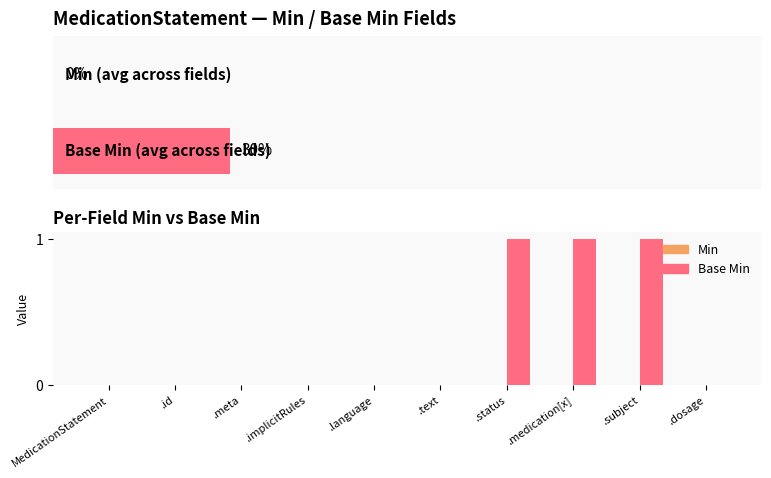

Rank the series by their average value, from lowest to highest.

Min, Base Min